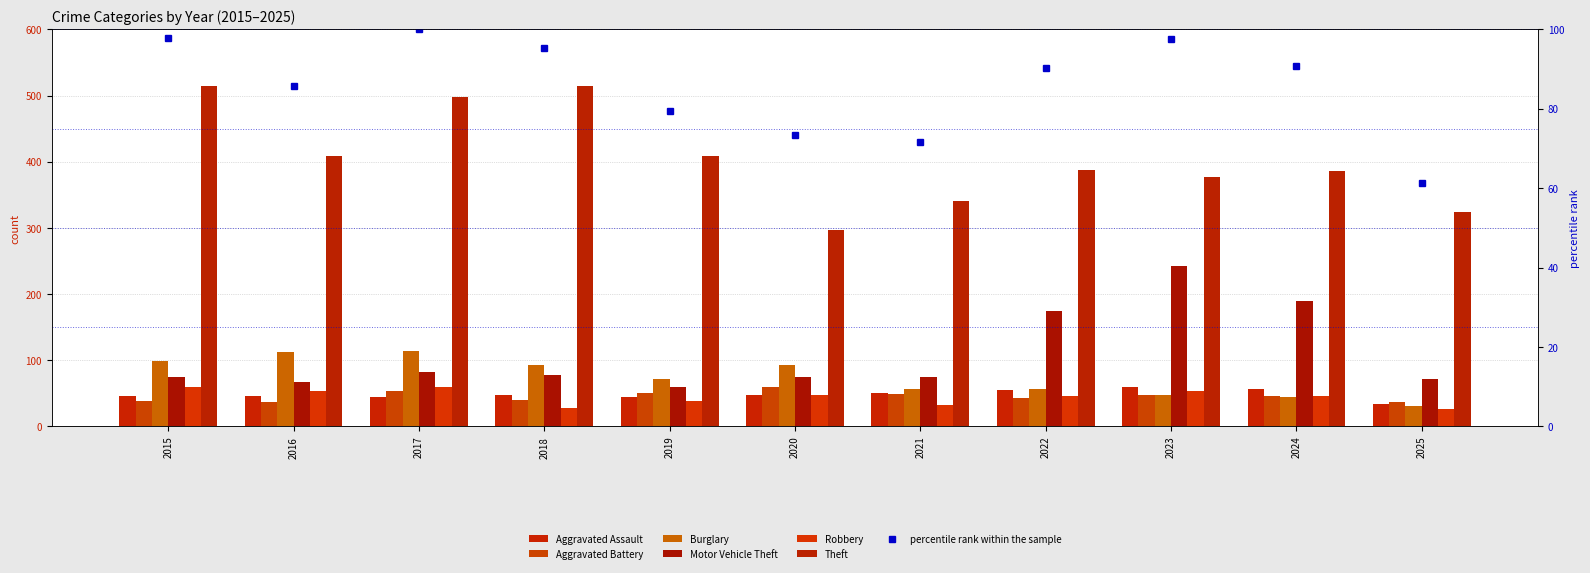

What is the difference between the Robbery values at 2018 and 2025?

1